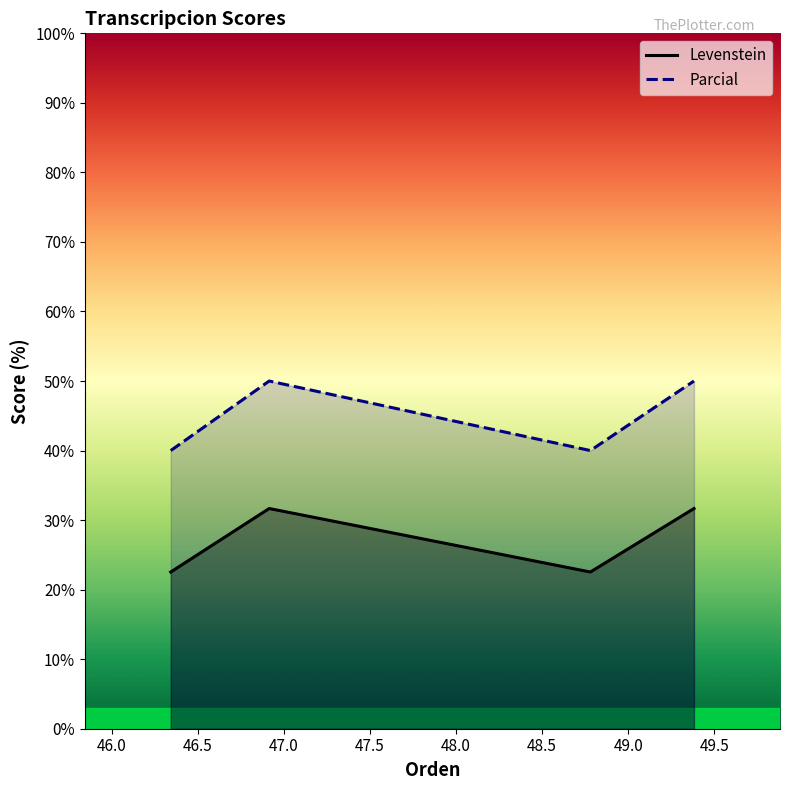

Reading left to right, what are all the values shown in this chart?

Levenstein: 22.5	31.7	22.5	31.7
Parcial: 40.0	50.0	40.0	50.0